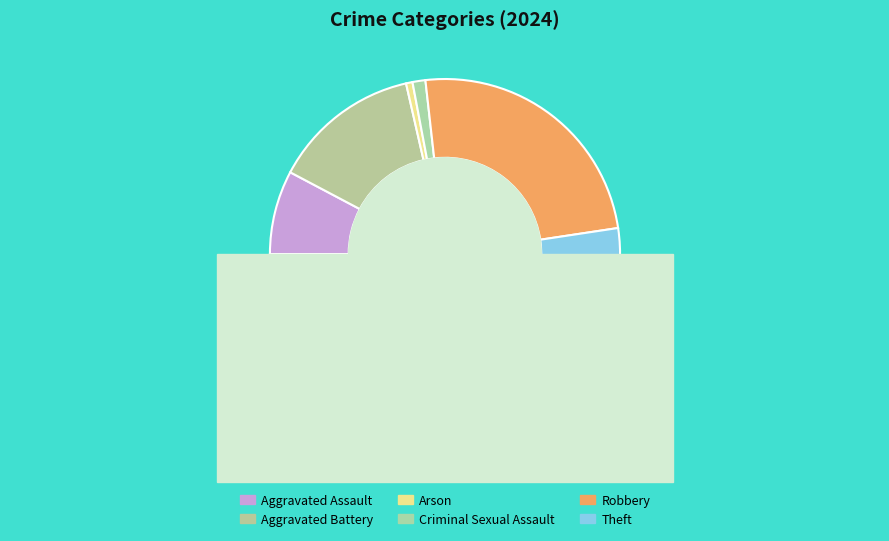

Does Aggravated Battery represent more than half of the total?

No